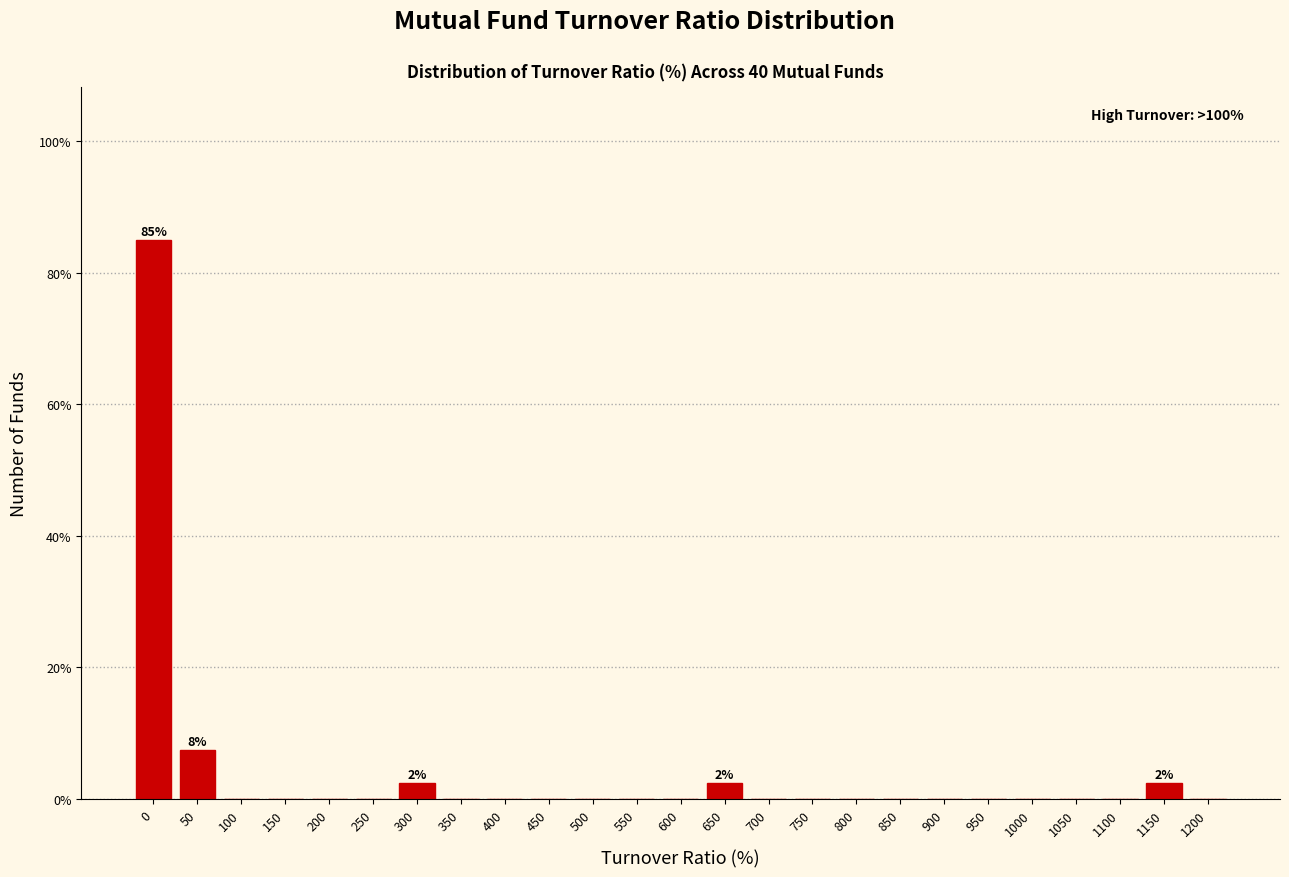

Reading right to left, extract all data points from this chart.

1200=0.0	1150=2.5	1100=0.0	1050=0.0	1000=0.0	950=0.0	900=0.0	850=0.0	800=0.0	750=0.0	700=0.0	650=2.5	600=0.0	550=0.0	500=0.0	450=0.0	400=0.0	350=0.0	300=2.5	250=0.0	200=0.0	150=0.0	100=0.0	50=7.5	0=85.0